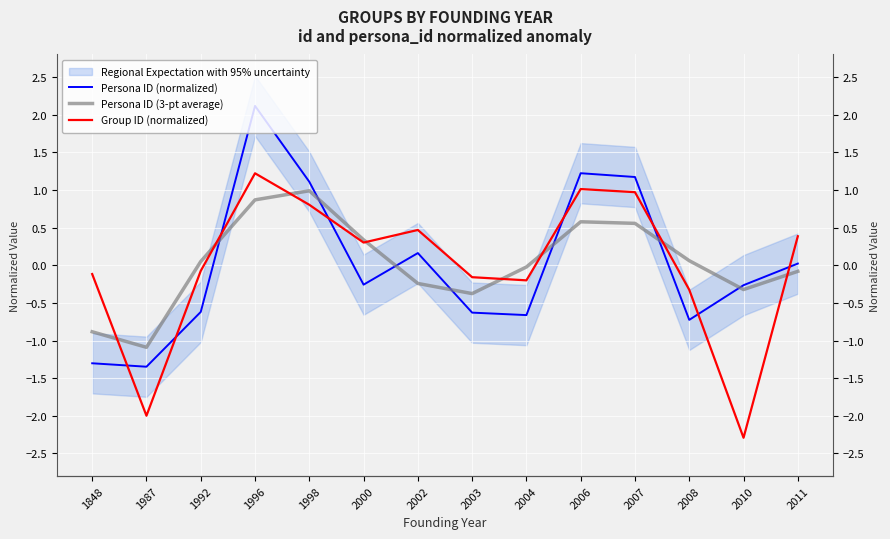

How many lines are shown in the chart?

3